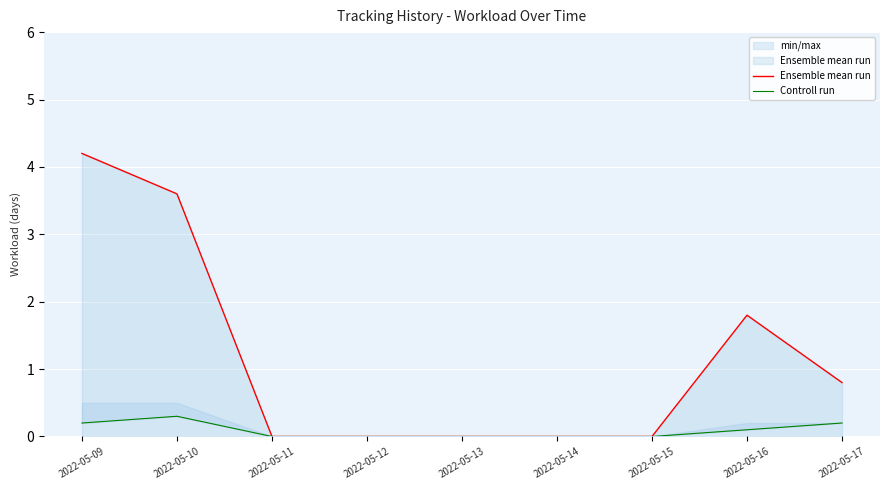

True or false: Ensemble mean run and Controll run cross at least once.

False